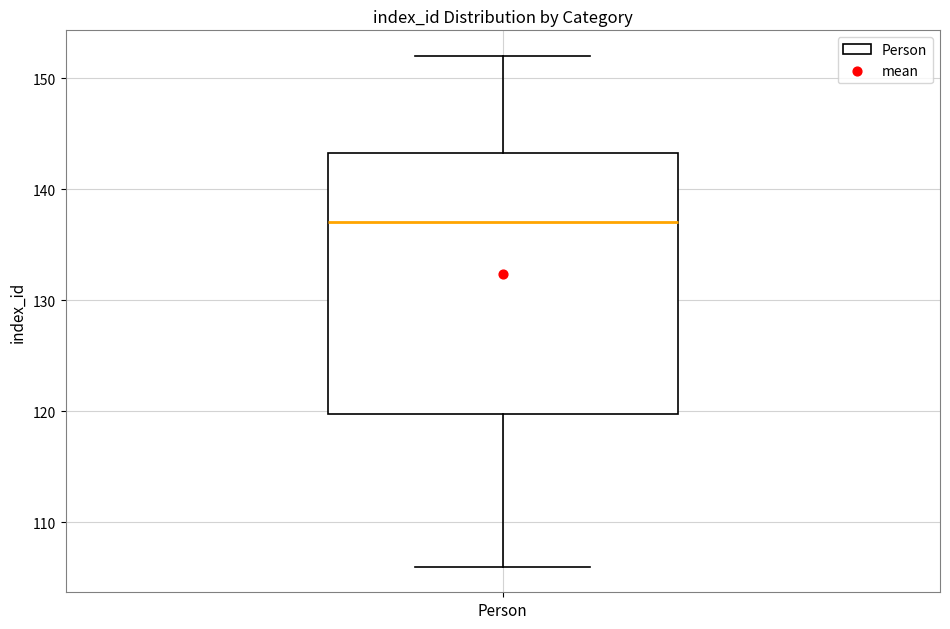

Transcribe this box plot: give where the median line is, the range the box spans, and where the two whiskers end, as read against the y-axis. The values are not printed on the chart, so give them approximately, as read against the axis.

median 137, box 120 to 143, whiskers 106 to 152